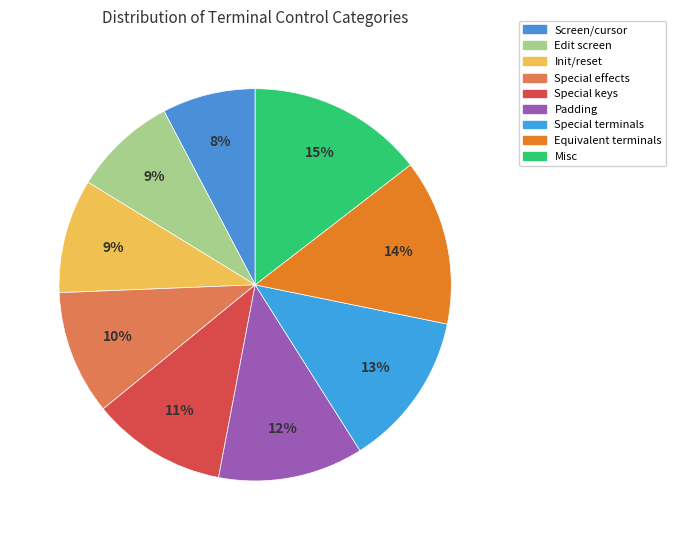

Is it true that Equivalent terminals is 26% of the pie?

False